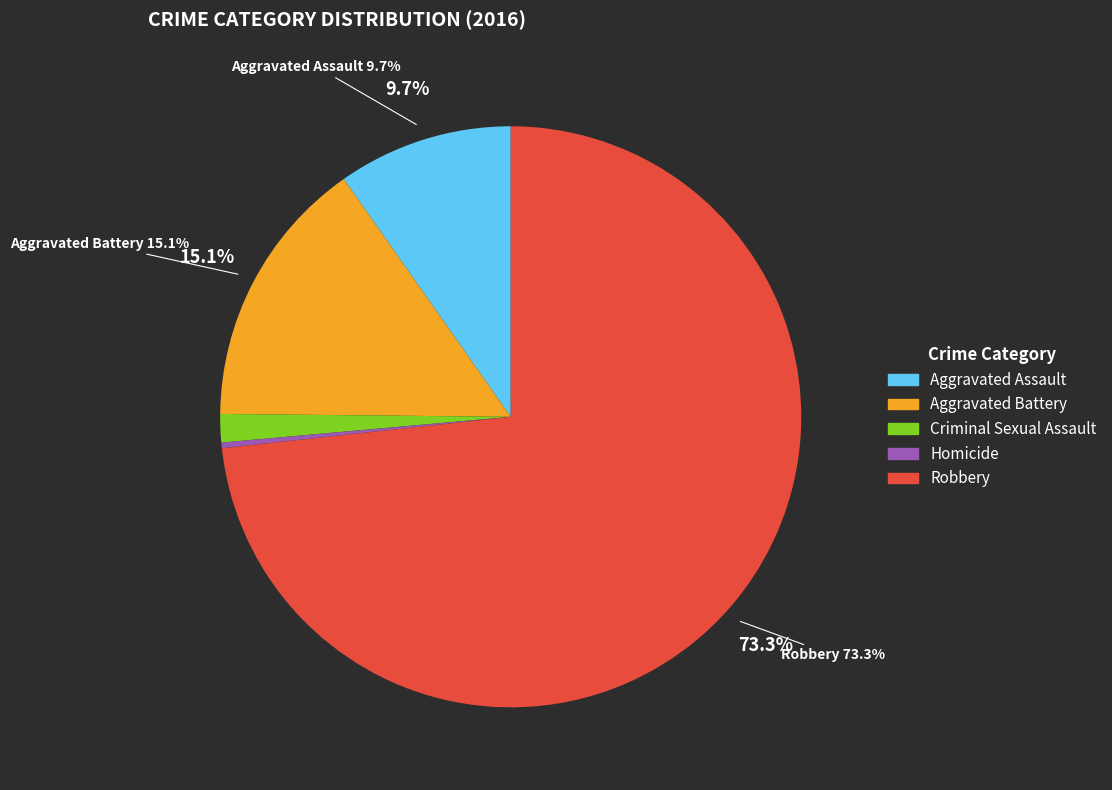

True or false: Homicide accounts for 1% of the total.

False